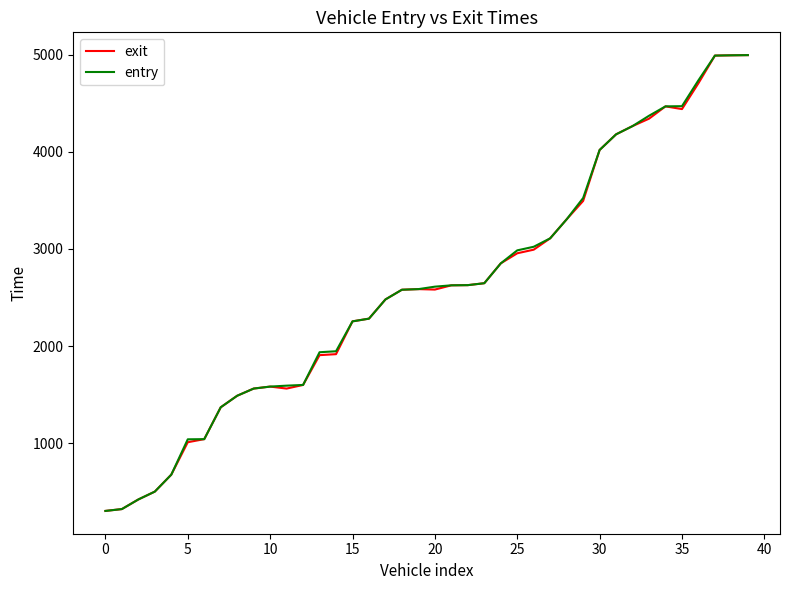

Which series has the largest range (max minus min)?

exit